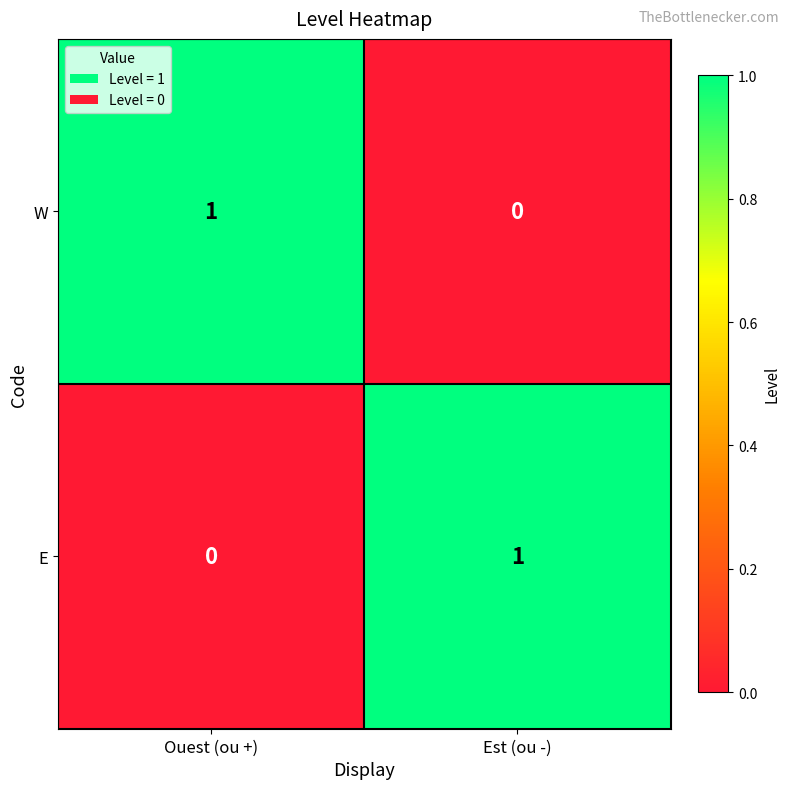

Which category has the highest value in the E series?

Est (ou -)